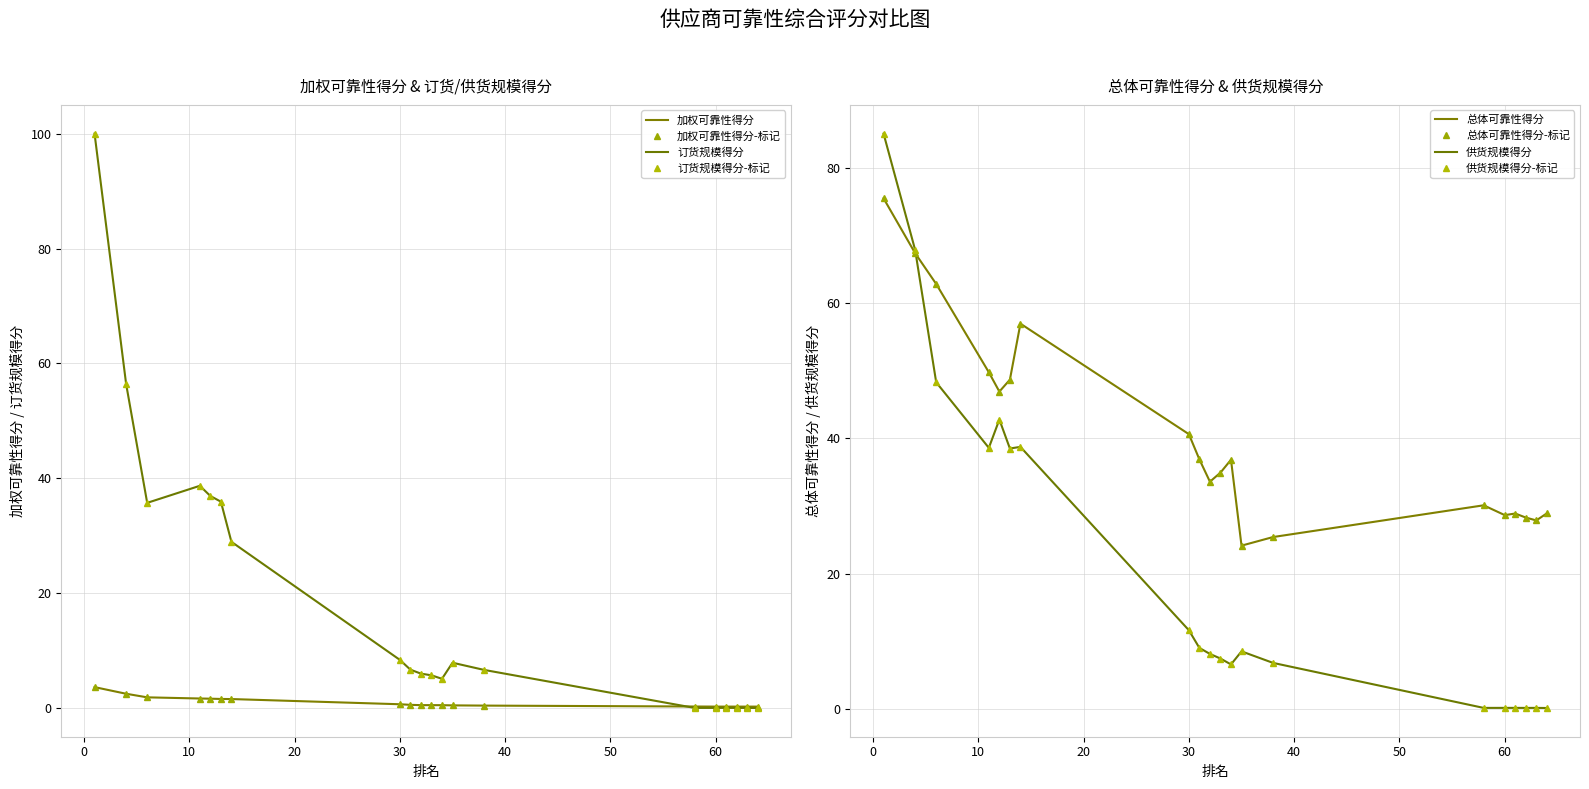

What is the value of the 供货规模得分 point at the 16th from the left?

0.1